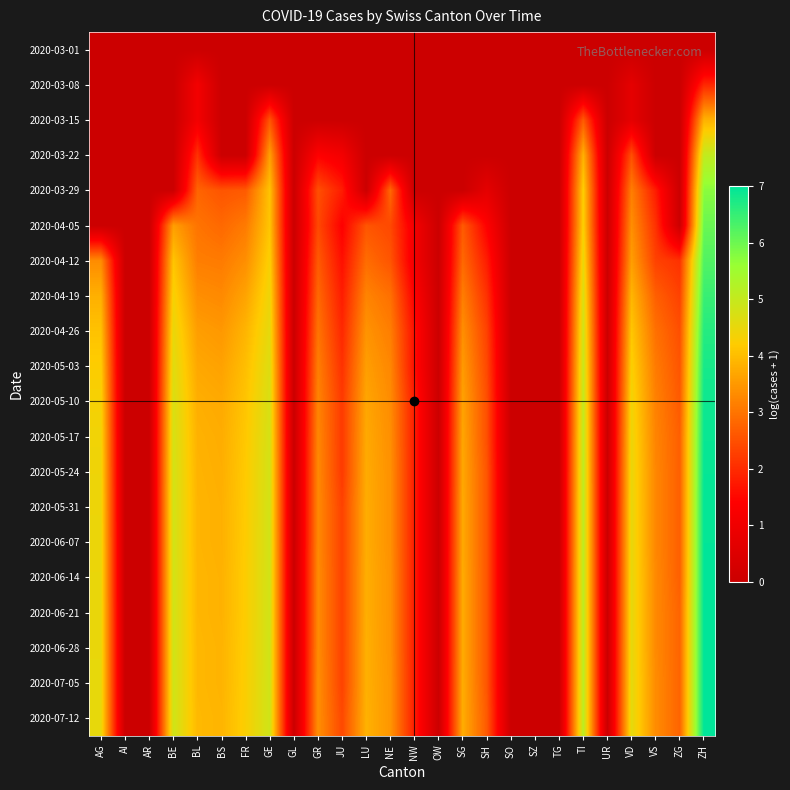

Reading left to right, list all the values displayed in this chart.

2020-03-01: AG=0.0	AI=0.0	AR=0.0	BE=0.0	BL=0.0	BS=0.0	FR=0.0	GE=0.0	GL=0.0	GR=0.0	JU=0.0	LU=0.0	NE=0.0	NW=0.0	OW=0.0	SG=0.0	SH=0.0	SO=0.0	SZ=0.0	TG=0.0	TI=0.0	UR=0.0	VD=0.0	VS=0.0	ZG=0.0	ZH=0.0
2020-03-08: AG=0.0	AI=0.0	AR=0.0	BE=0.0	BL=1.1	BS=0.0	FR=0.0	GE=0.0	GL=0.0	GR=0.0	JU=0.0	LU=0.0	NE=0.0	NW=0.0	OW=0.0	SG=0.0	SH=0.0	SO=0.0	SZ=0.0	TG=0.0	TI=0.0	UR=0.0	VD=0.7	VS=0.0	ZG=0.0	ZH=1.9
2020-03-15: AG=0.0	AI=0.0	AR=0.0	BE=0.0	BL=1.1	BS=0.0	FR=0.0	GE=2.6	GL=0.0	GR=0.0	JU=0.0	LU=0.0	NE=0.0	NW=0.0	OW=0.0	SG=0.0	SH=0.0	SO=0.0	SZ=0.0	TG=0.0	TI=2.6	UR=0.0	VD=0.7	VS=0.0	ZG=0.0	ZH=3.9
2020-03-22: AG=0.0	AI=0.0	AR=0.0	BE=0.0	BL=2.1	BS=0.0	FR=0.0	GE=3.6	GL=0.0	GR=1.4	JU=1.1	LU=0.0	NE=0.0	NW=0.0	OW=0.0	SG=0.0	SH=0.0	SO=0.0	SZ=0.0	TG=0.0	TI=3.9	UR=0.0	VD=2.5	VS=0.0	ZG=0.0	ZH=5.0
2020-03-29: AG=0.0	AI=0.0	AR=0.0	BE=0.0	BL=2.8	BS=2.6	FR=2.6	GE=4.1	GL=0.0	GR=2.5	JU=1.8	LU=0.0	NE=2.8	NW=0.0	OW=0.0	SG=0.0	SH=0.7	SO=0.0	SZ=0.0	TG=0.0	TI=4.2	UR=0.0	VD=3.1	VS=1.8	ZG=0.0	ZH=5.7
2020-04-05: AG=0.0	AI=0.0	AR=0.0	BE=3.6	BL=3.0	BS=2.8	FR=3.1	GE=4.1	GL=0.0	GR=2.4	JU=1.4	LU=2.6	NE=2.4	NW=1.1	OW=0.0	SG=2.6	SH=1.4	SO=0.0	SZ=0.0	TG=0.0	TI=4.3	UR=0.0	VD=3.4	VS=2.1	ZG=0.0	ZH=6.0
2020-04-12: AG=3.3	AI=0.0	AR=0.0	BE=4.1	BL=3.1	BS=3.1	FR=3.4	GE=4.3	GL=0.0	GR=2.6	JU=1.6	LU=2.9	NE=2.6	NW=1.1	OW=0.0	SG=2.8	SH=1.8	SO=0.0	SZ=0.0	TG=0.0	TI=4.5	UR=0.0	VD=3.6	VS=2.3	ZG=2.1	ZH=6.3
2020-04-19: AG=3.8	AI=0.0	AR=0.0	BE=4.3	BL=3.4	BS=3.3	FR=3.7	GE=4.4	GL=0.0	GR=2.8	JU=1.8	LU=3.2	NE=2.9	NW=1.4	OW=0.0	SG=3.1	SH=2.1	SO=0.0	SZ=0.0	TG=0.0	TI=4.7	UR=0.0	VD=3.9	VS=2.7	ZG=2.3	ZH=6.5
2020-04-26: AG=4.1	AI=0.0	AR=0.0	BE=4.5	BL=3.6	BS=3.5	FR=3.9	GE=4.6	GL=0.0	GR=3.0	JU=1.9	LU=3.4	NE=3.1	NW=1.6	OW=0.0	SG=3.4	SH=2.3	SO=0.0	SZ=0.0	TG=0.0	TI=4.9	UR=0.0	VD=4.1	VS=2.9	ZG=2.5	ZH=6.7
2020-05-03: AG=4.2	AI=0.0	AR=0.0	BE=4.6	BL=3.7	BS=3.6	FR=4.0	GE=4.7	GL=0.0	GR=3.1	JU=2.1	LU=3.6	NE=3.3	NW=1.6	OW=0.0	SG=3.5	SH=2.4	SO=0.0	SZ=0.0	TG=0.0	TI=5.0	UR=0.0	VD=4.3	VS=3.1	ZG=2.6	ZH=6.8
2020-05-10: AG=4.3	AI=0.0	AR=0.0	BE=4.7	BL=3.8	BS=3.7	FR=4.1	GE=4.7	GL=0.0	GR=3.2	JU=2.2	LU=3.7	NE=3.3	NW=1.8	OW=0.0	SG=3.6	SH=2.5	SO=0.0	SZ=0.0	TG=0.0	TI=5.0	UR=0.0	VD=4.4	VS=3.2	ZG=2.6	ZH=6.9
2020-05-17: AG=4.4	AI=0.0	AR=0.0	BE=4.8	BL=3.9	BS=3.8	FR=4.2	GE=4.8	GL=0.0	GR=3.3	JU=2.2	LU=3.7	NE=3.4	NW=1.8	OW=0.0	SG=3.7	SH=2.5	SO=0.0	SZ=0.0	TG=0.0	TI=5.1	UR=0.0	VD=4.5	VS=3.2	ZG=2.7	ZH=6.9
2020-05-24: AG=4.4	AI=0.0	AR=0.0	BE=4.8	BL=3.9	BS=3.8	FR=4.2	GE=4.8	GL=0.0	GR=3.3	JU=2.2	LU=3.8	NE=3.4	NW=1.8	OW=0.0	SG=3.7	SH=2.6	SO=0.0	SZ=0.0	TG=0.0	TI=5.1	UR=0.0	VD=4.5	VS=3.3	ZG=2.7	ZH=6.9
2020-05-31: AG=4.5	AI=0.0	AR=0.0	BE=4.8	BL=3.9	BS=3.8	FR=4.2	GE=4.8	GL=0.0	GR=3.3	JU=2.3	LU=3.8	NE=3.4	NW=1.8	OW=0.0	SG=3.7	SH=2.6	SO=0.0	SZ=0.0	TG=0.0	TI=5.1	UR=0.0	VD=4.5	VS=3.3	ZG=2.7	ZH=7.0
2020-06-07: AG=4.5	AI=0.0	AR=0.0	BE=4.8	BL=3.9	BS=3.8	FR=4.2	GE=4.8	GL=0.0	GR=3.3	JU=2.3	LU=3.8	NE=3.4	NW=1.8	OW=0.0	SG=3.7	SH=2.6	SO=0.0	SZ=0.0	TG=0.0	TI=5.1	UR=0.0	VD=4.5	VS=3.3	ZG=2.7	ZH=7.0
2020-06-14: AG=4.5	AI=0.0	AR=0.0	BE=4.8	BL=3.9	BS=3.9	FR=4.2	GE=4.8	GL=0.0	GR=3.3	JU=2.3	LU=3.8	NE=3.4	NW=1.8	OW=0.0	SG=3.8	SH=2.6	SO=0.0	SZ=0.0	TG=0.0	TI=5.1	UR=0.0	VD=4.5	VS=3.3	ZG=2.7	ZH=7.0
2020-06-21: AG=4.5	AI=0.0	AR=0.0	BE=4.9	BL=3.9	BS=3.9	FR=4.2	GE=4.8	GL=0.0	GR=3.3	JU=2.3	LU=3.8	NE=3.4	NW=1.8	OW=0.0	SG=3.8	SH=2.6	SO=0.0	SZ=0.0	TG=0.0	TI=5.1	UR=0.0	VD=4.5	VS=3.3	ZG=2.8	ZH=7.0
2020-06-28: AG=4.5	AI=0.0	AR=0.0	BE=4.9	BL=3.9	BS=3.9	FR=4.2	GE=4.9	GL=0.0	GR=3.3	JU=2.3	LU=3.8	NE=3.4	NW=1.8	OW=0.0	SG=3.8	SH=2.6	SO=0.0	SZ=0.0	TG=0.0	TI=5.1	UR=0.0	VD=4.6	VS=3.3	ZG=2.8	ZH=7.0
2020-07-05: AG=4.5	AI=0.0	AR=0.0	BE=4.9	BL=3.9	BS=3.9	FR=4.3	GE=4.9	GL=0.0	GR=3.4	JU=2.3	LU=3.8	NE=3.5	NW=1.8	OW=0.0	SG=3.8	SH=2.6	SO=0.0	SZ=0.0	TG=0.0	TI=5.1	UR=0.0	VD=4.6	VS=3.3	ZG=2.8	ZH=7.0
2020-07-12: AG=4.5	AI=0.0	AR=0.0	BE=4.9	BL=4.0	BS=3.9	FR=4.3	GE=4.9	GL=0.0	GR=3.4	JU=2.4	LU=3.9	NE=3.5	NW=1.8	OW=0.0	SG=3.8	SH=2.6	SO=0.0	SZ=0.0	TG=0.0	TI=5.1	UR=0.0	VD=4.6	VS=3.3	ZG=2.8	ZH=7.0